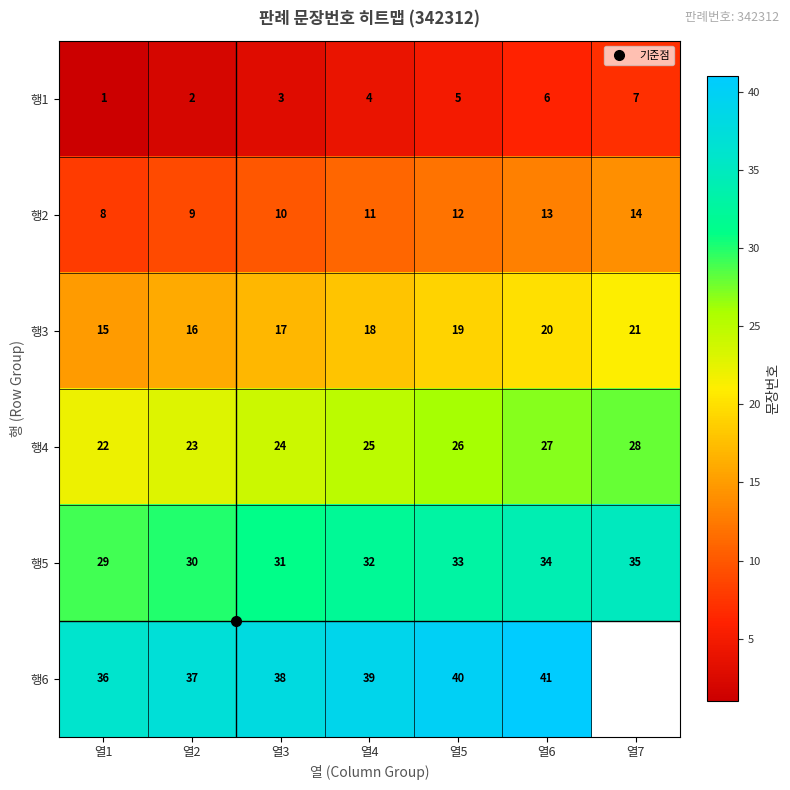

At which category is the sum across all series the highest?

열6